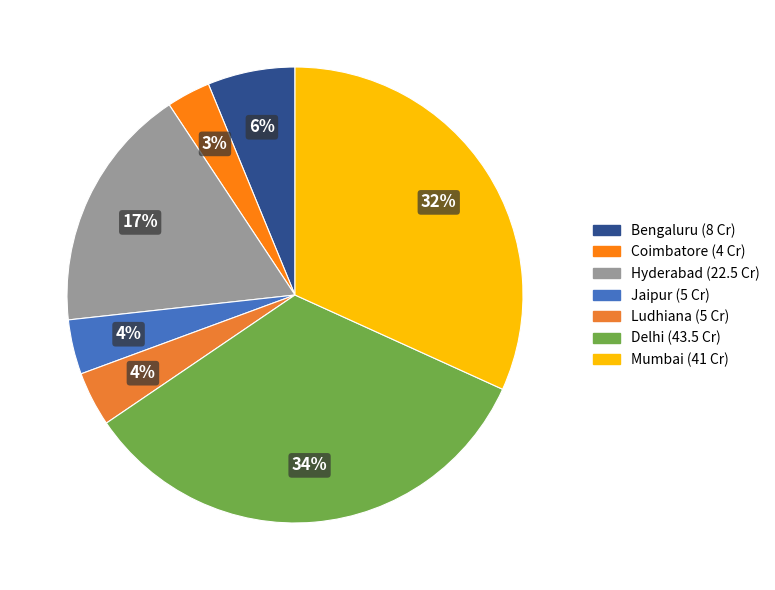

True or false: Mumbai accounts for 32% of the total.

True